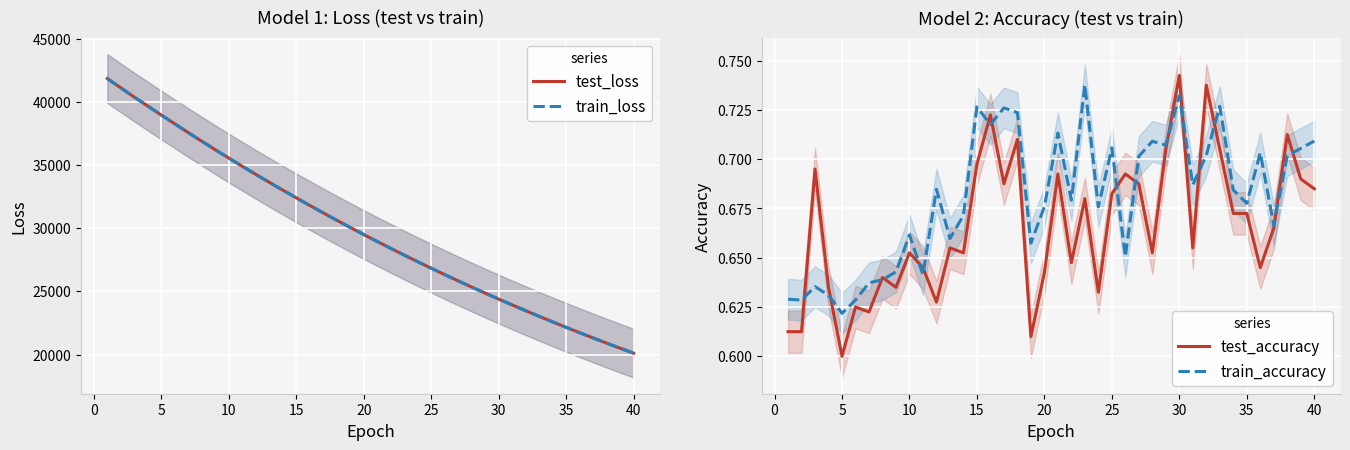

What are all the series names shown in the legend?

test_loss, train_loss, test_accuracy, train_accuracy